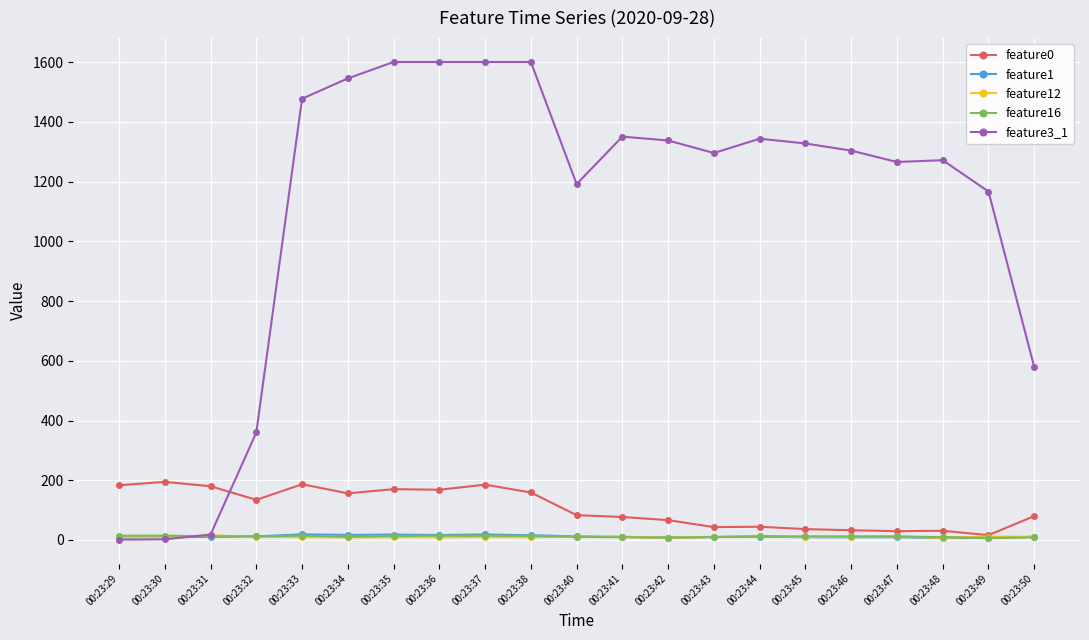

What value does the feature12 series have at 00:23:32?

10.5